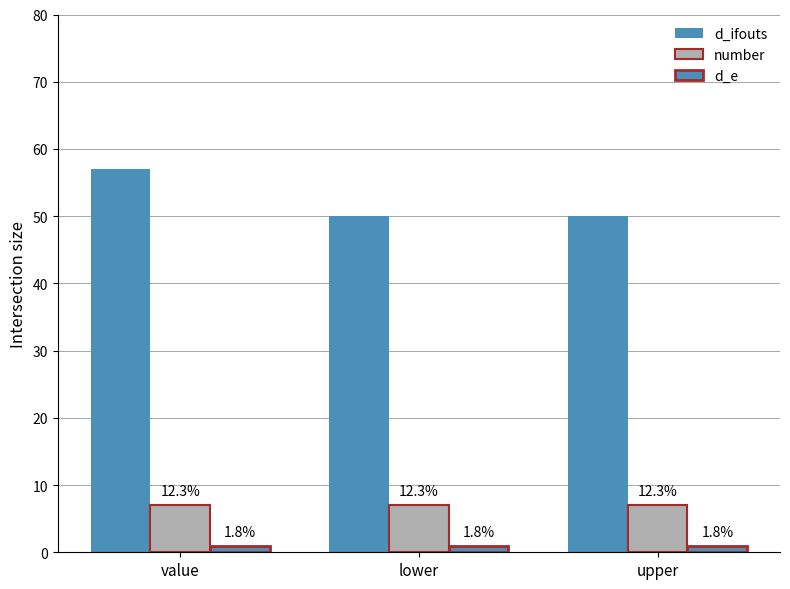

How many bars are there in each group?

3